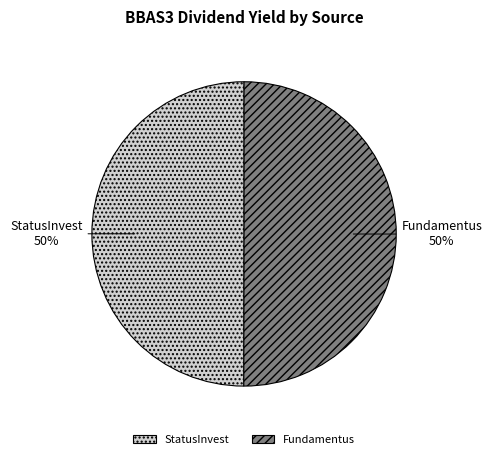

Combined, do StatusInvest and Fundamentus account for over 50%?

Yes